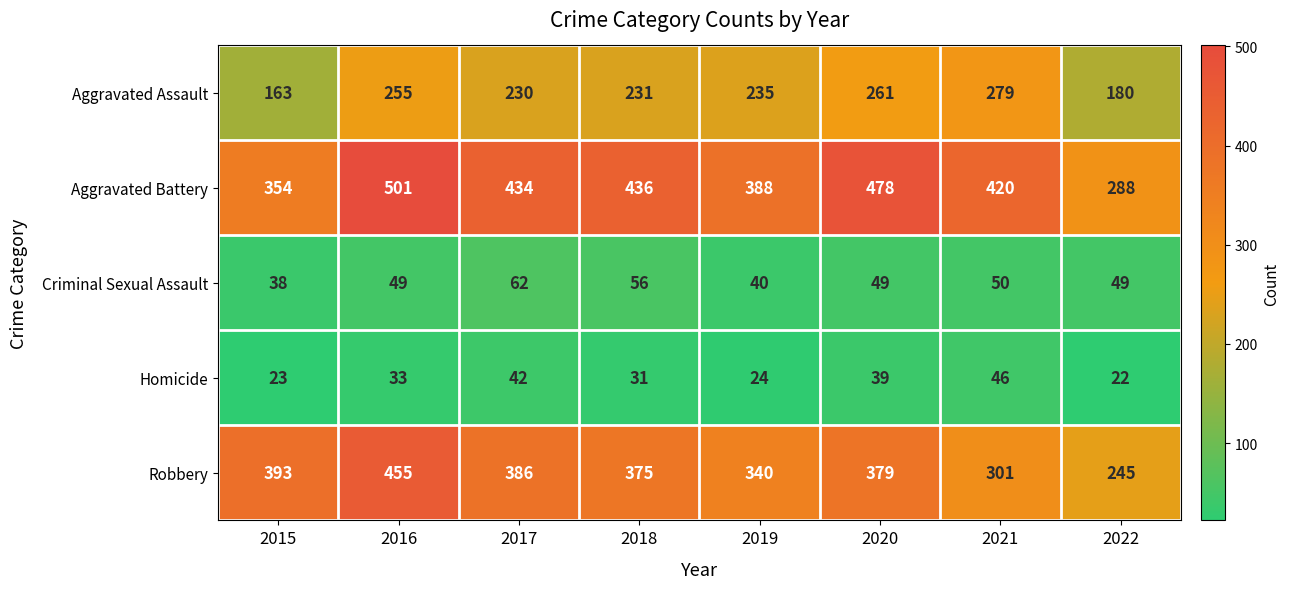

The Aggravated Assault series shows 180 at 2022. True or false?

True